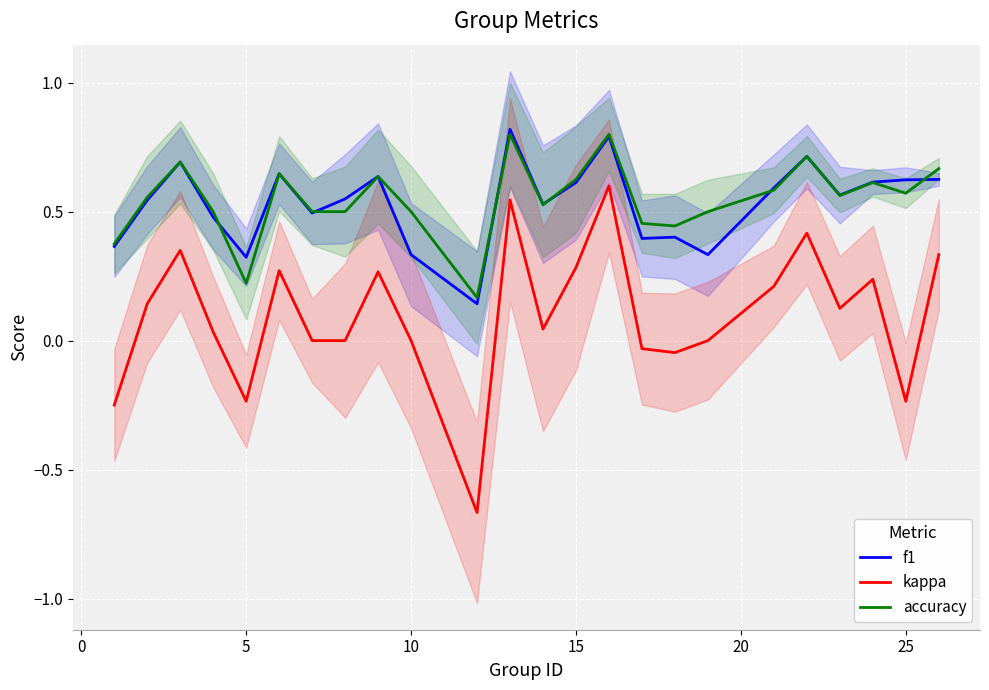

In kappa, how many points are lower than both neighbors (excluding endpoints)?

6